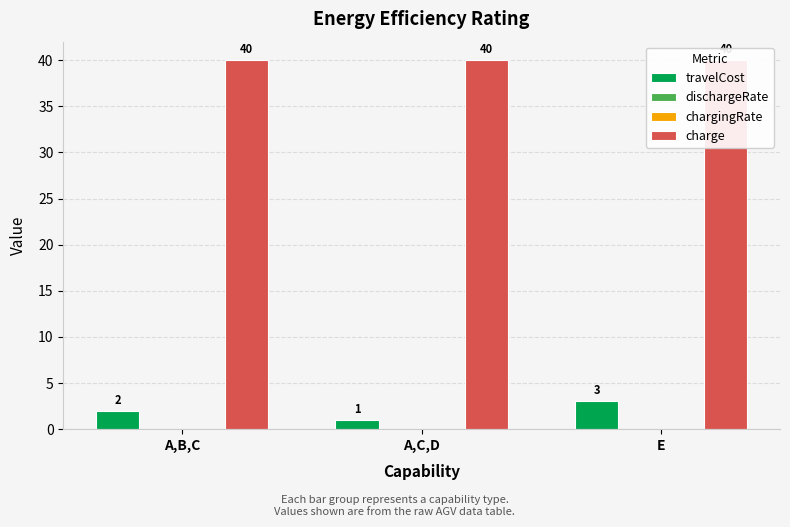

At A,C,D, list the series in order from smallest to largest.

dischargeRate, chargingRate, travelCost, charge